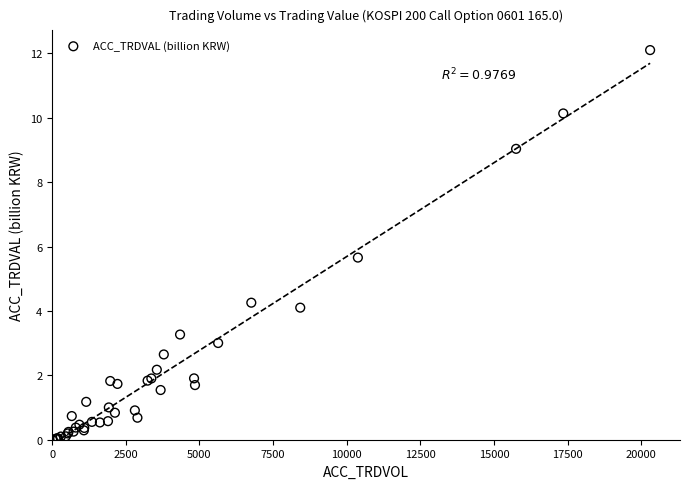

What Y value in the scatter plot is closest to 6?

5.7